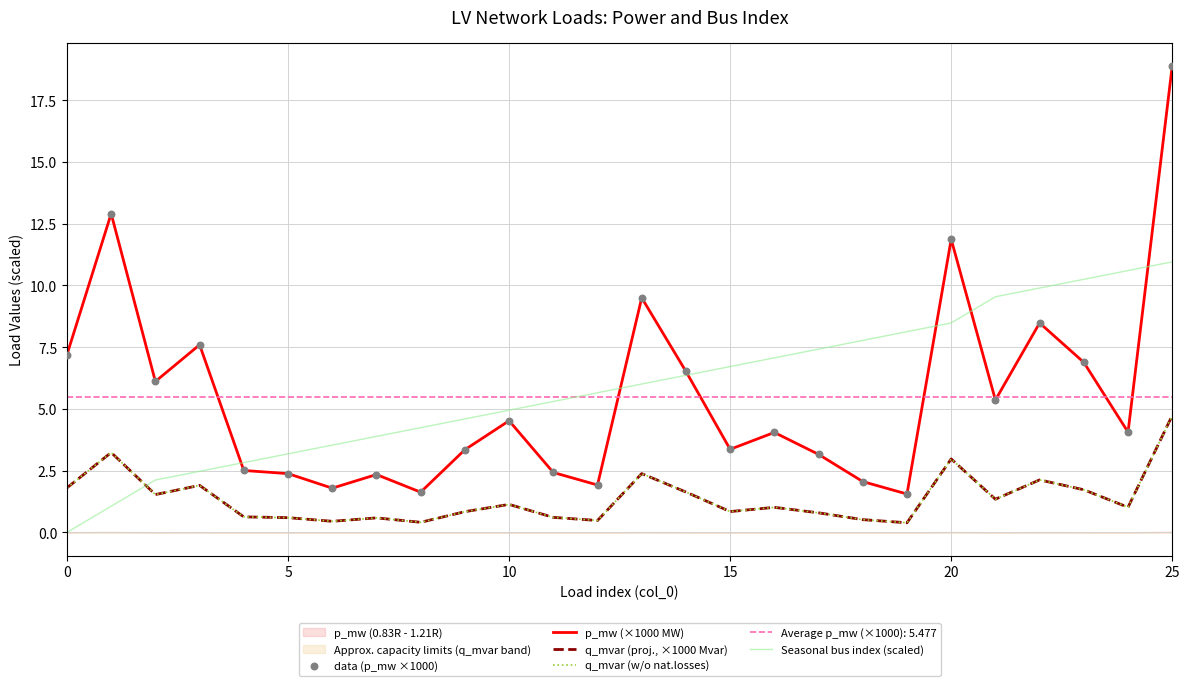

At how many categories does at least one series exceed 0?

26